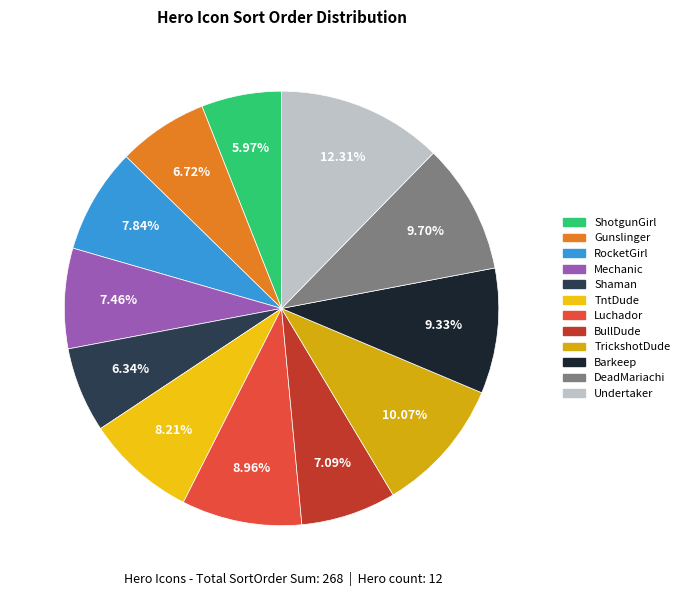

Between Barkeep and Shaman, which is larger?

Barkeep